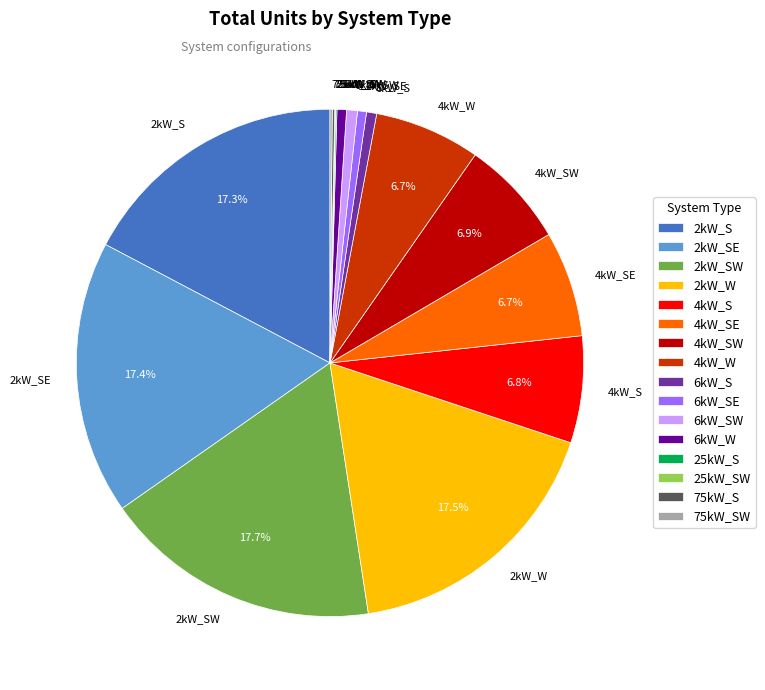

Do 2kW_W and 2kW_SE together represent more than half of the pie?

No